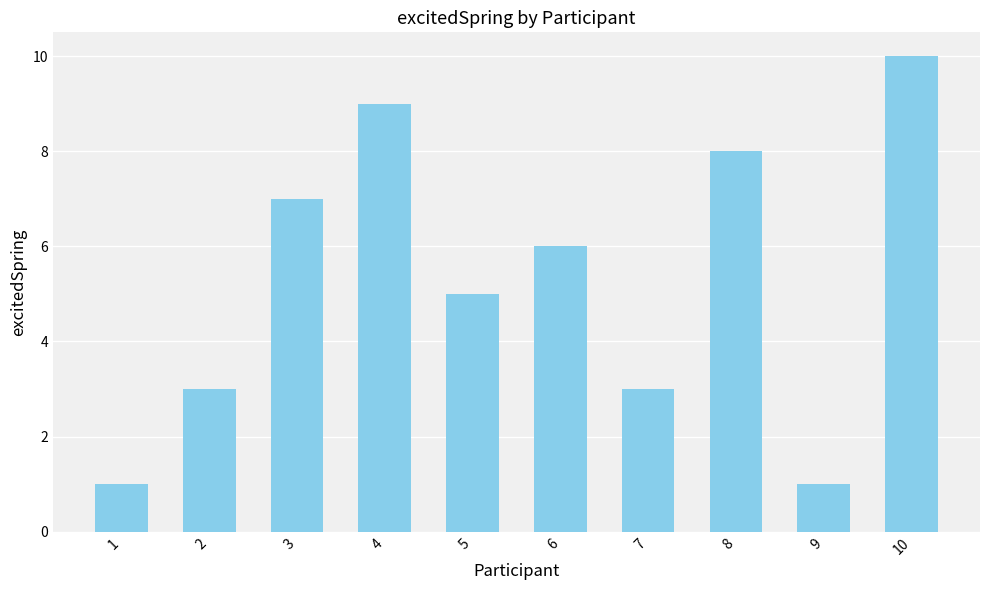

How many bars are there in total?

10